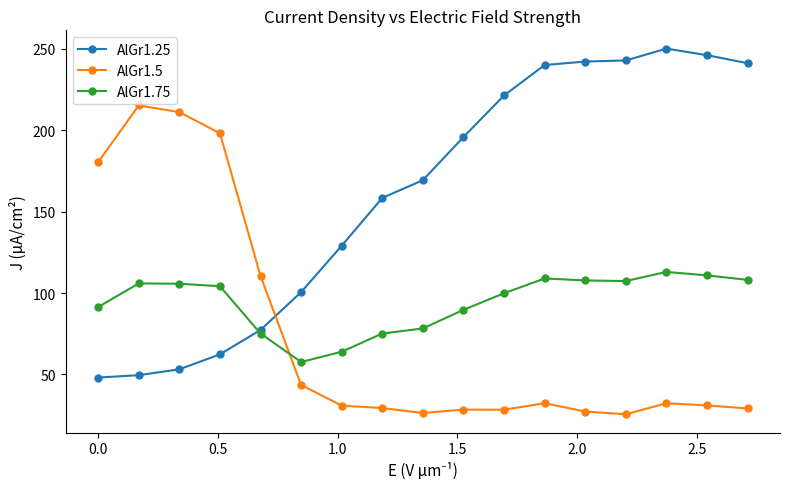

What is the value of the AlGr1.25 point at the 6th from the left?

100.6